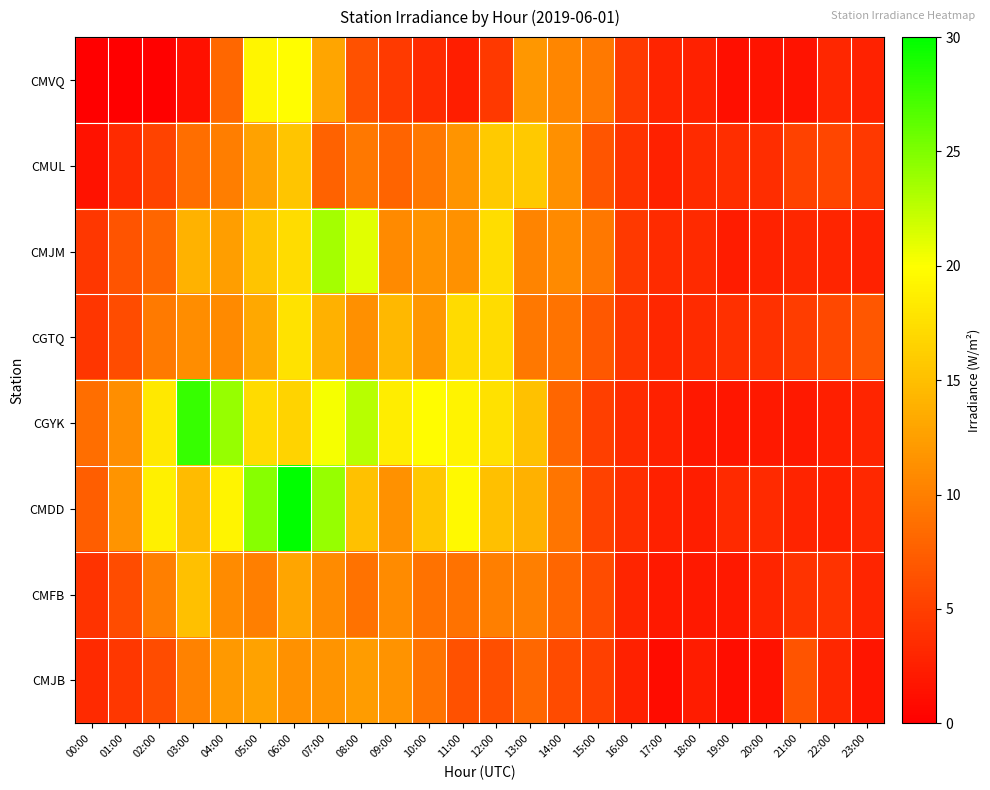

At which category is the sum across all series the highest?

06:00